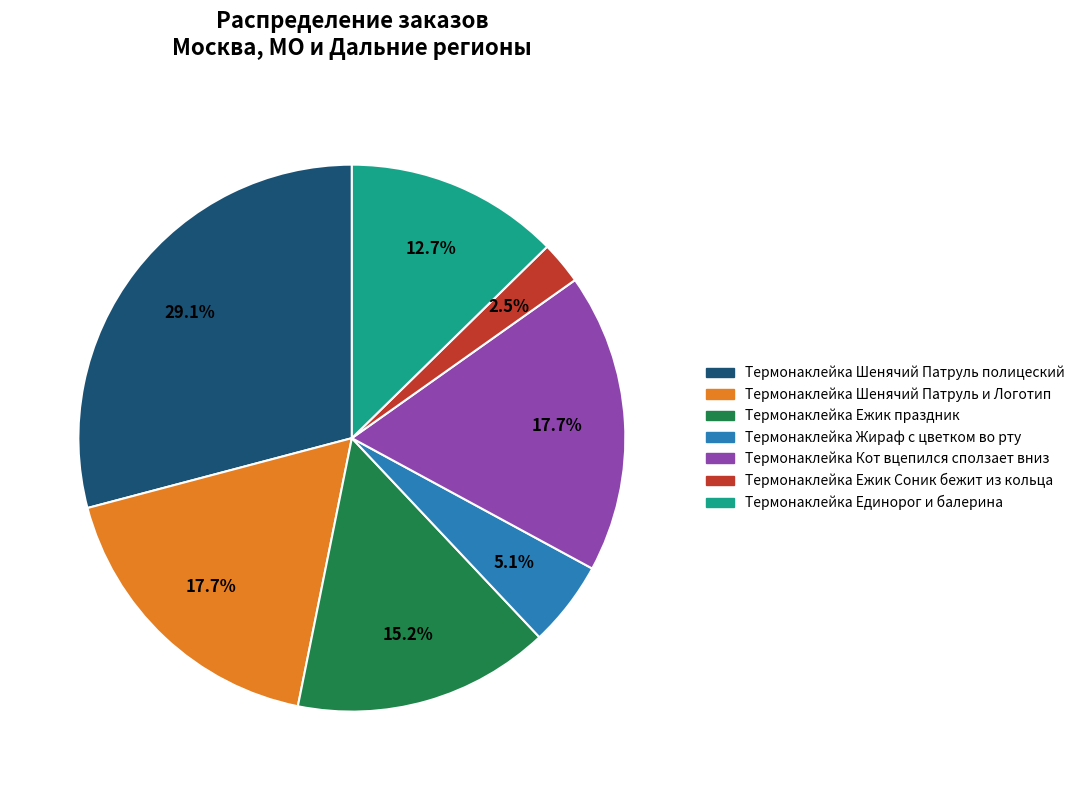

Is it true that Термонаклейка Жираф с цветком во рту is 15% of the pie?

False